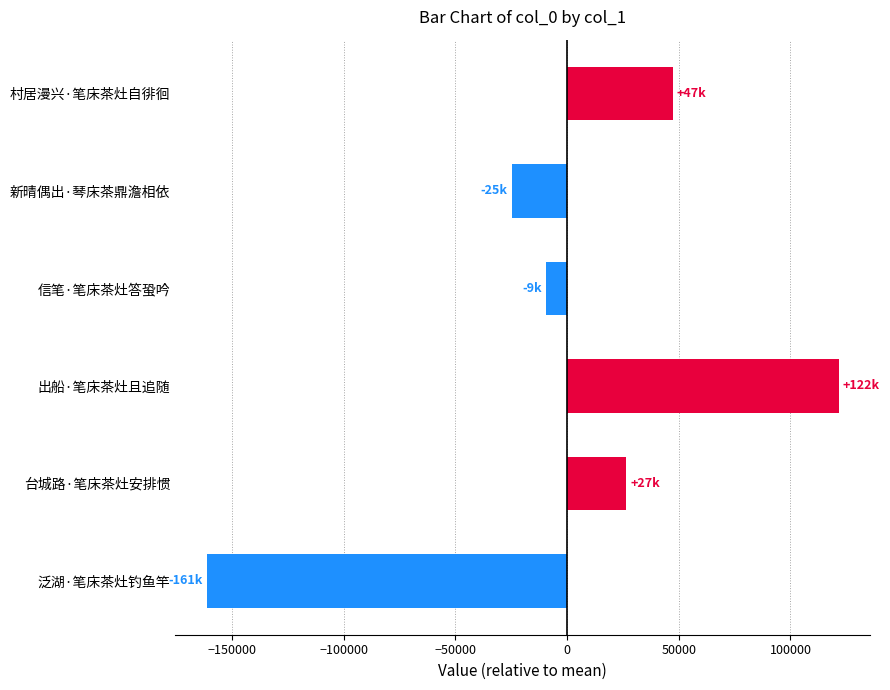

Does the chart contain any negative values?

Yes